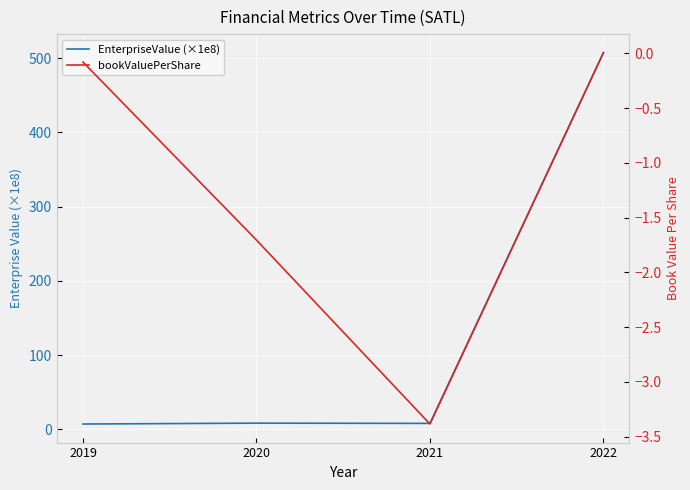

True or false: EnterpriseValue (×1e8) and bookValuePerShare cross at least once.

False